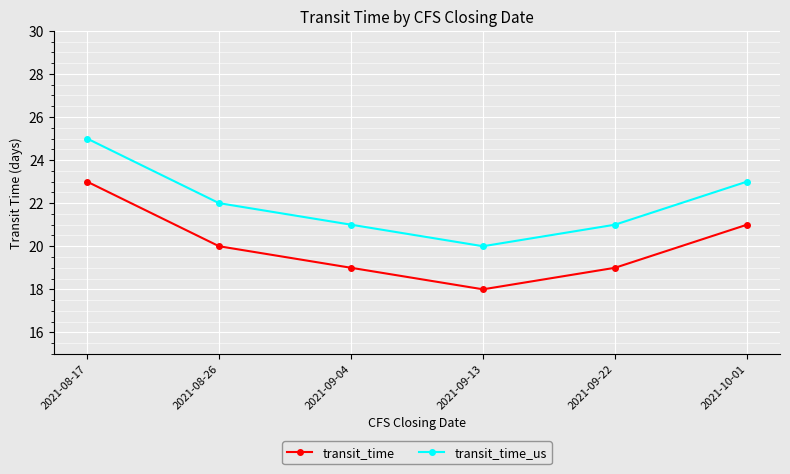

Which label corresponds to the largest value in the chart?

2021-08-17